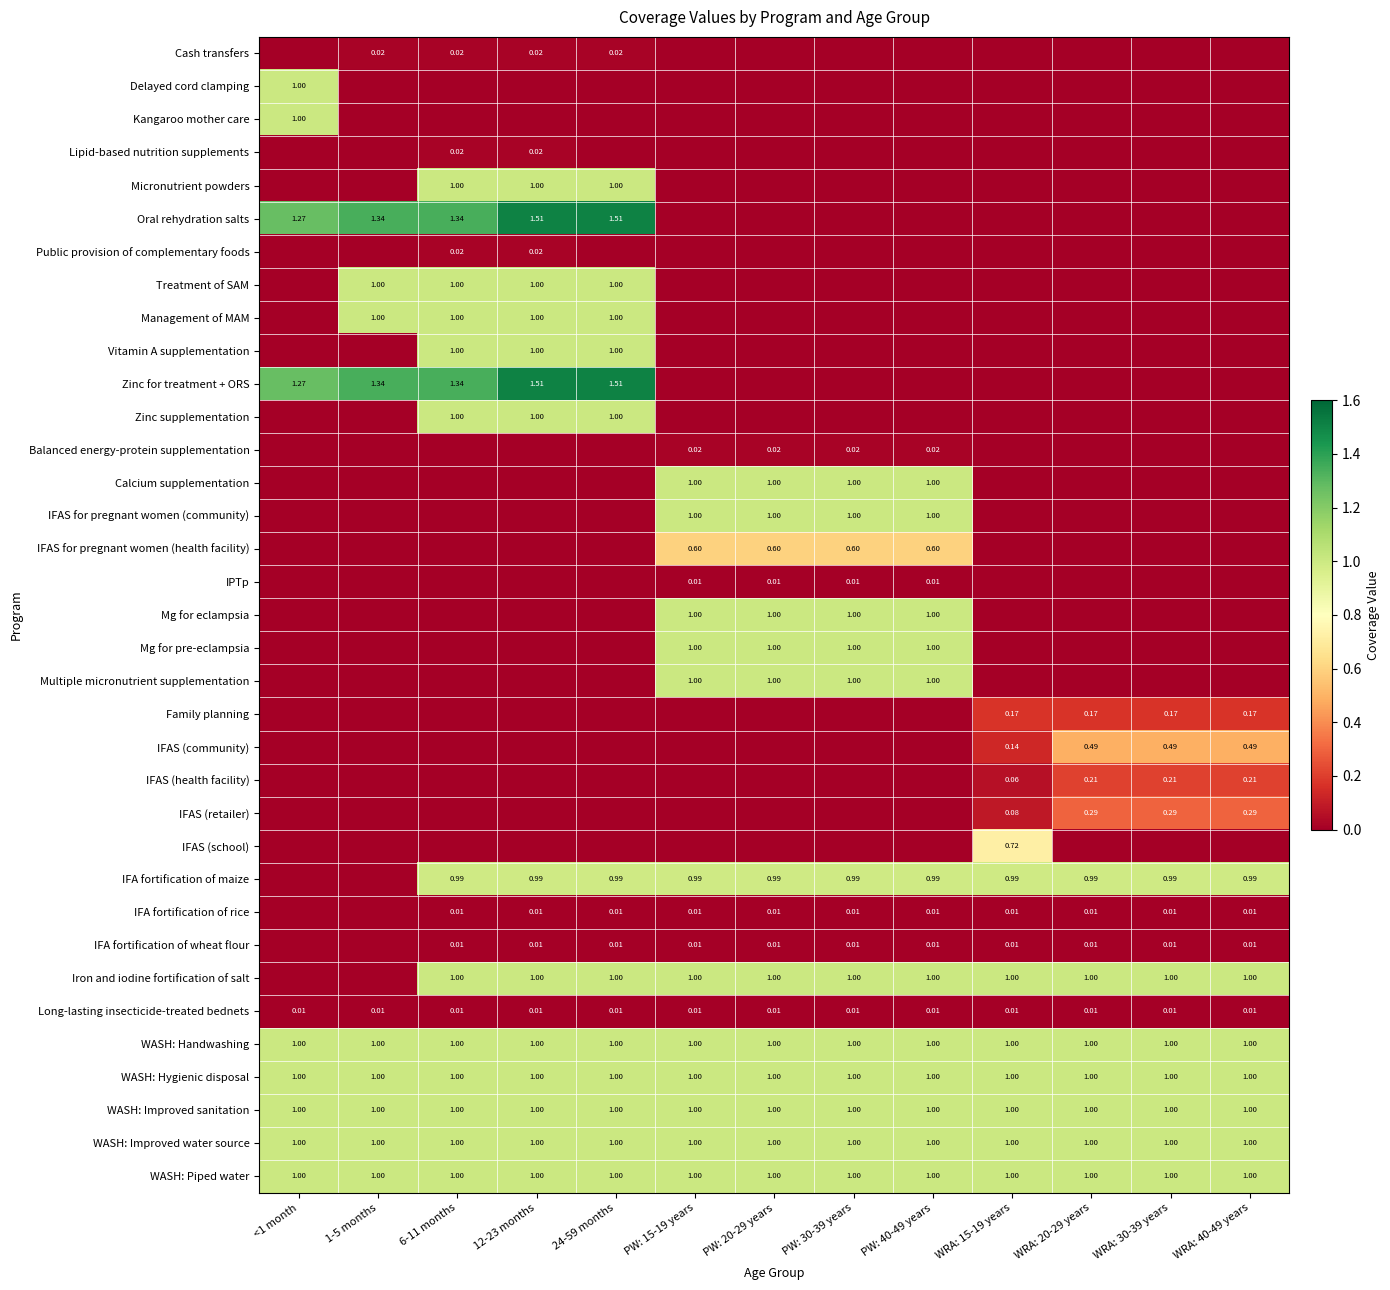

Which series has the largest range (max minus min)?

Oral rehydration salts